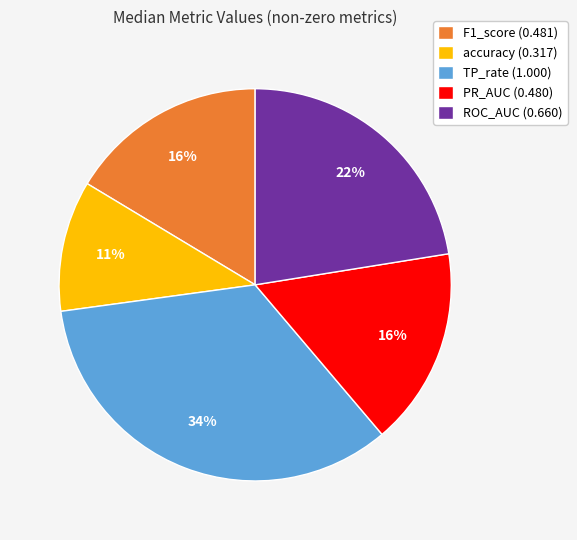

Does ROC_AUC (0.660) represent more than half of the total?

No